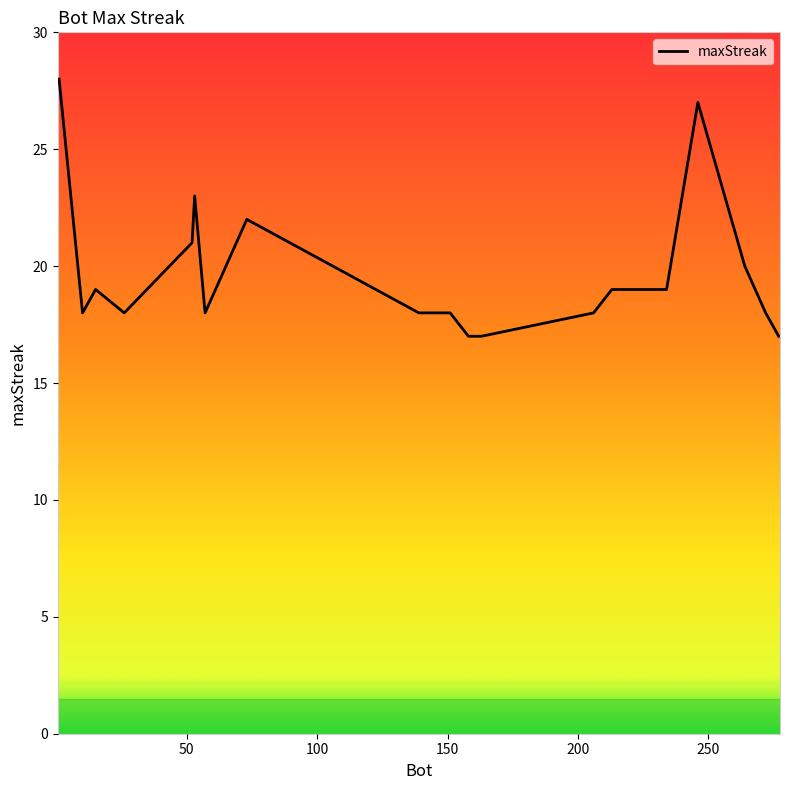

What is the smallest value displayed?

17